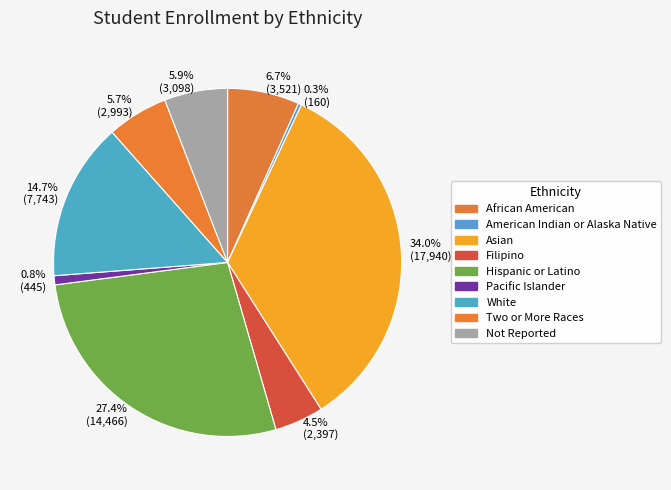

Count the number of slices in the pie.

9